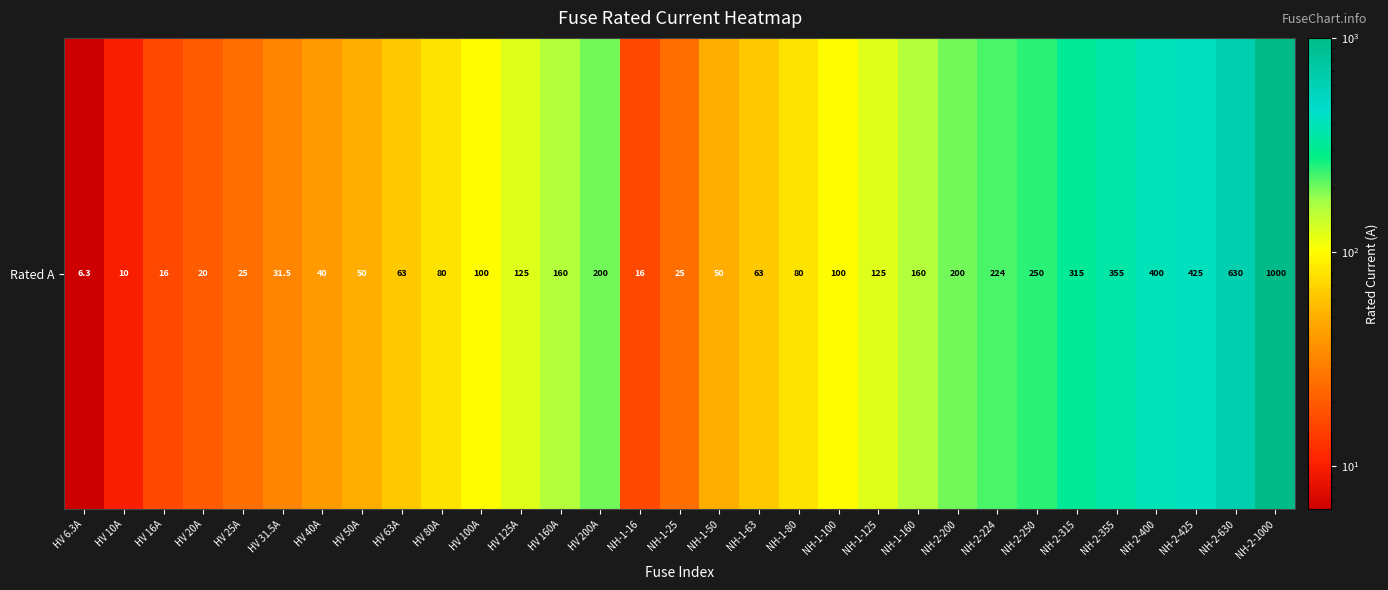

What is the ratio of the value at NH-1-16 to the value at NH-1-100?

0.2